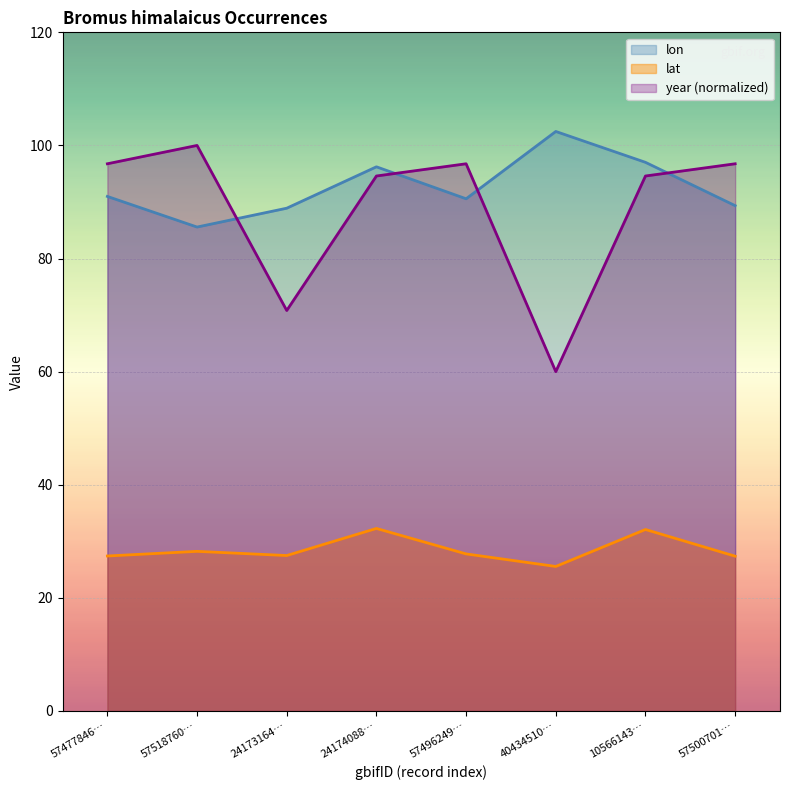

What is the difference between the maximum and second lowest values in the year series?

29.2